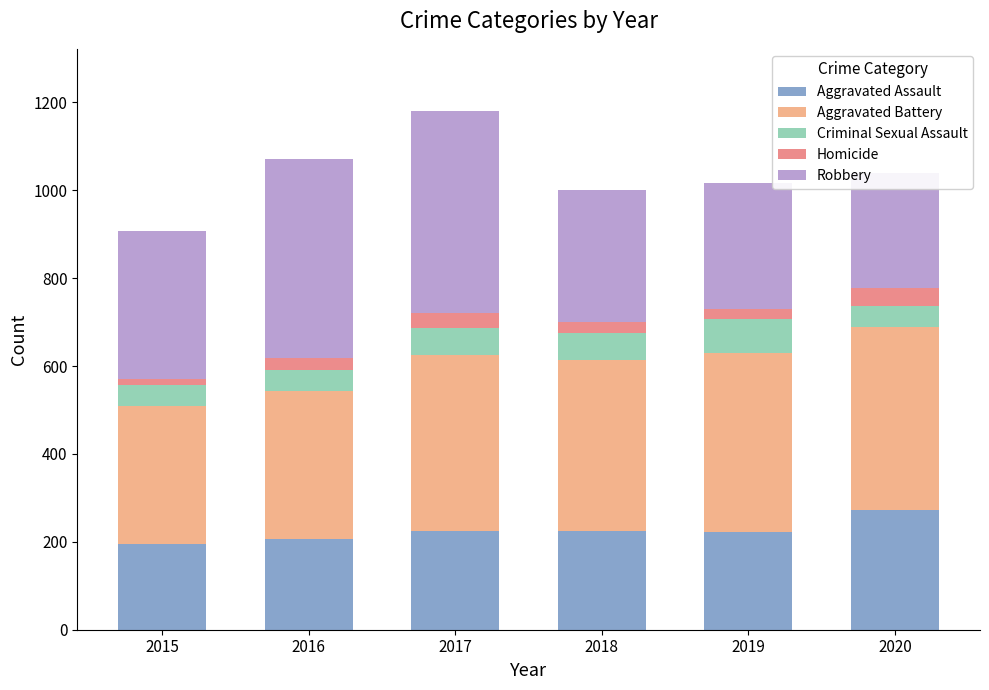

What is the difference between the maximum and second lowest values in the Criminal Sexual Assault series?

29